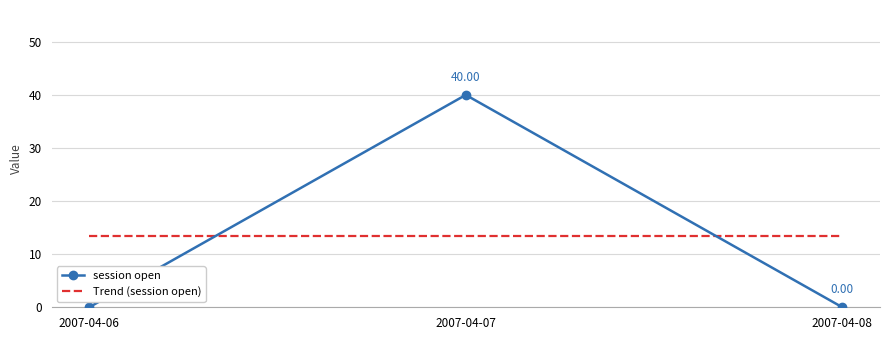

Which series has the largest range (max minus min)?

session open